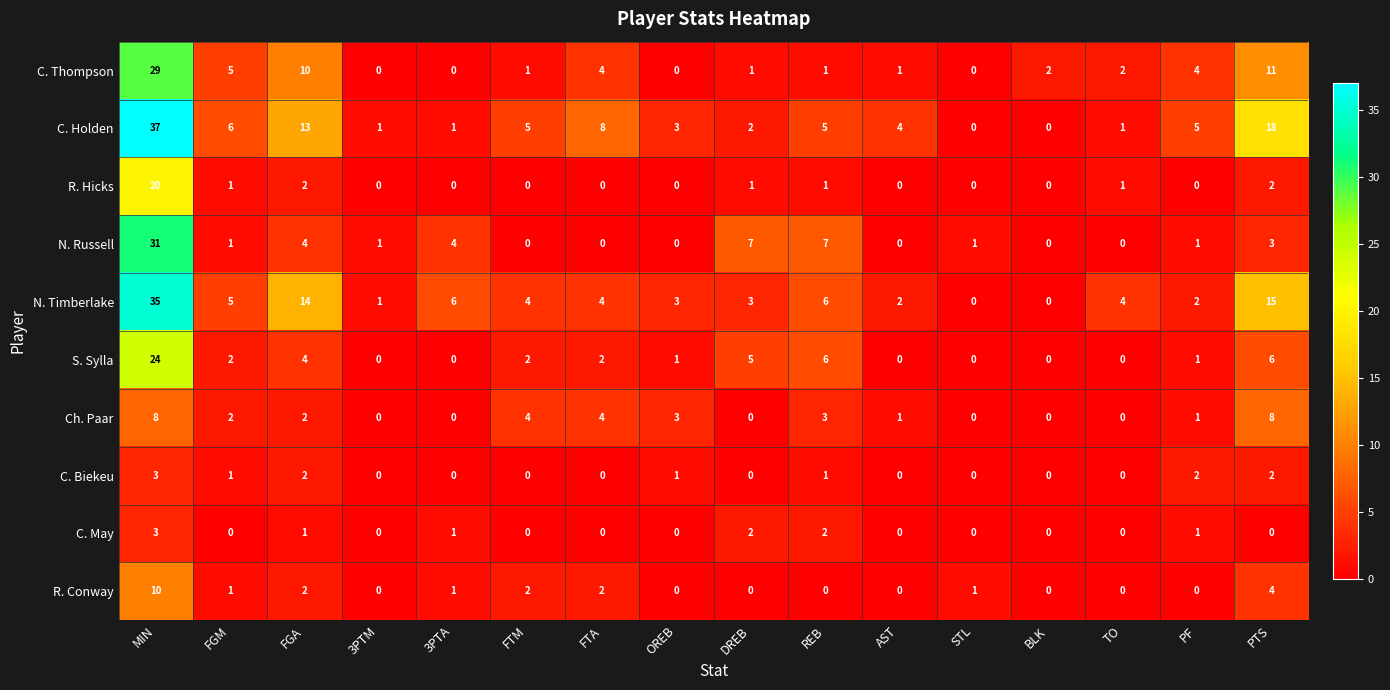

What is the maximum value shown in the chart?

37